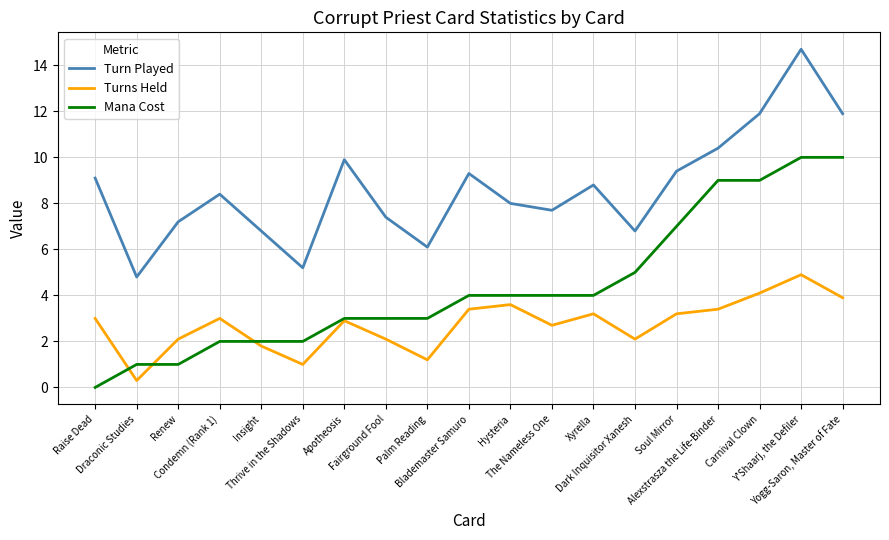

Where do Turns Held and Mana Cost first cross each other?

Raise Dead and Draconic Studies